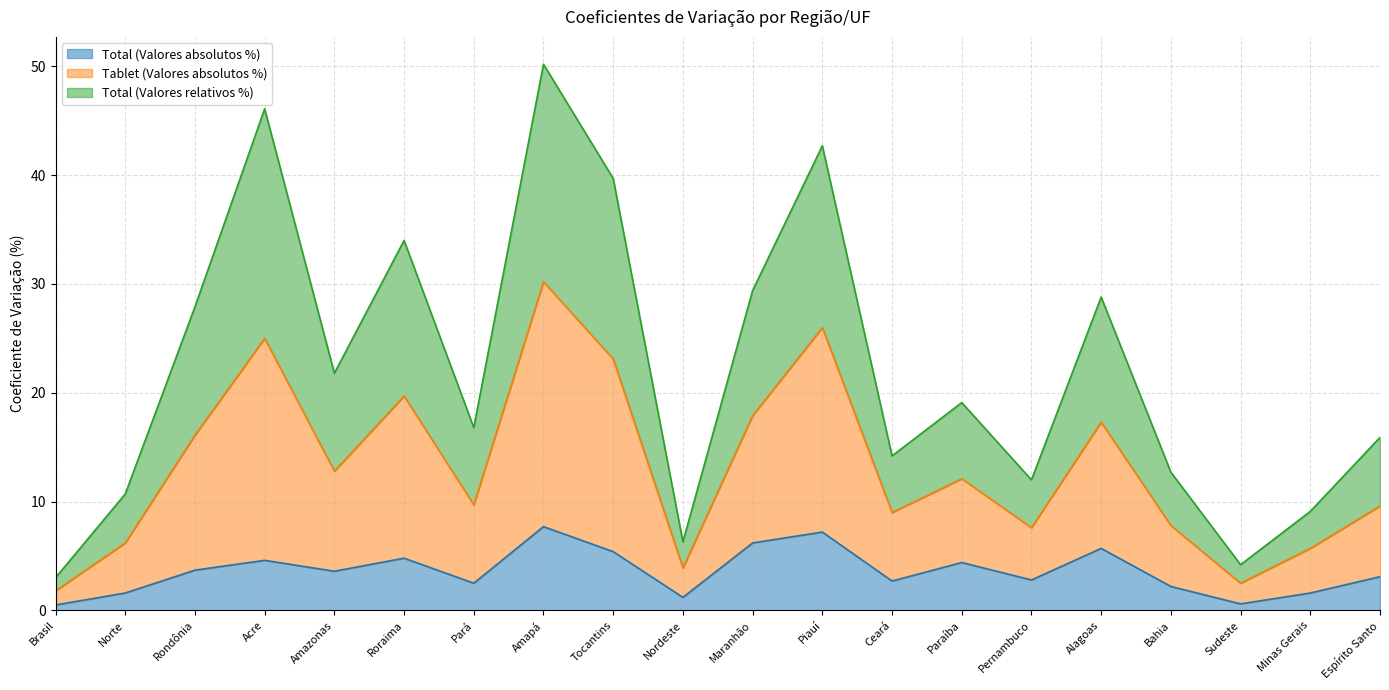

Rank the series at Pernambuco from highest to lowest value.

Tablet (Valores absolutos %), Total (Valores relativos %), Total (Valores absolutos %)